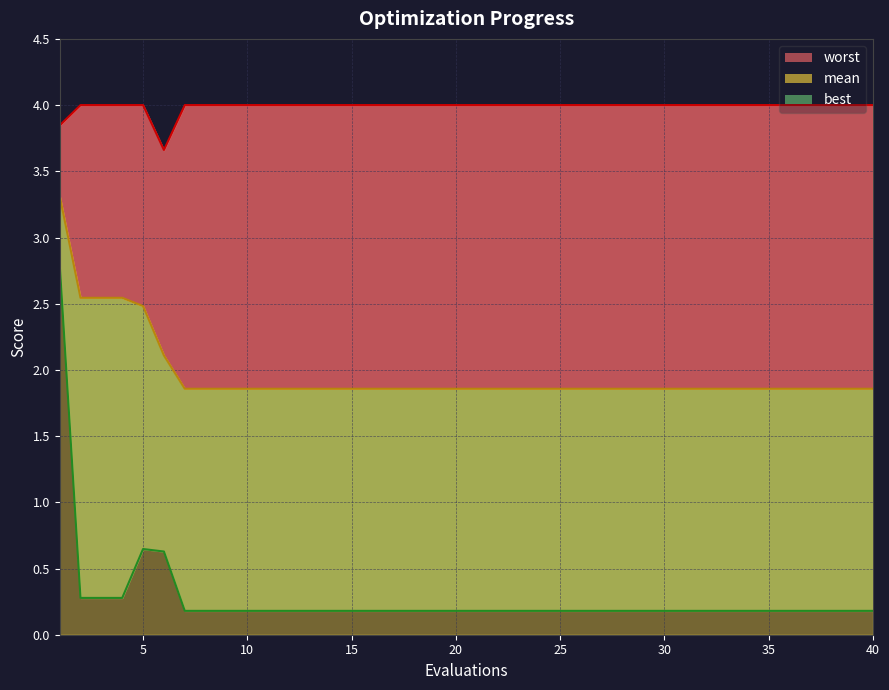

What is the difference between the mean values at 15 and 1?

1.5